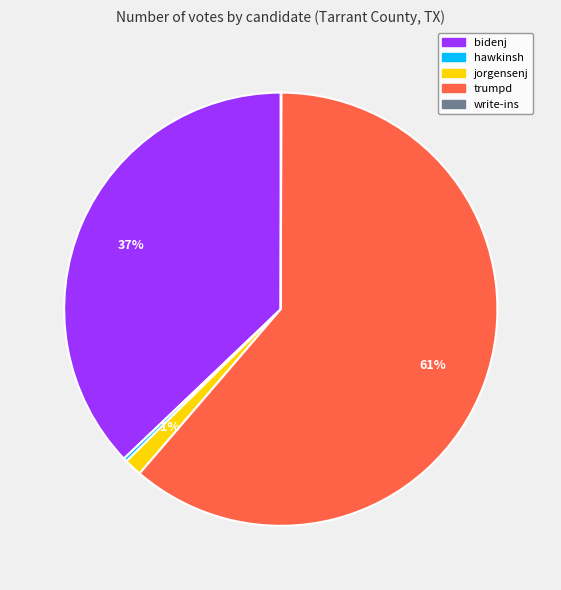

Which has a higher value, trumpd or jorgensenj?

trumpd